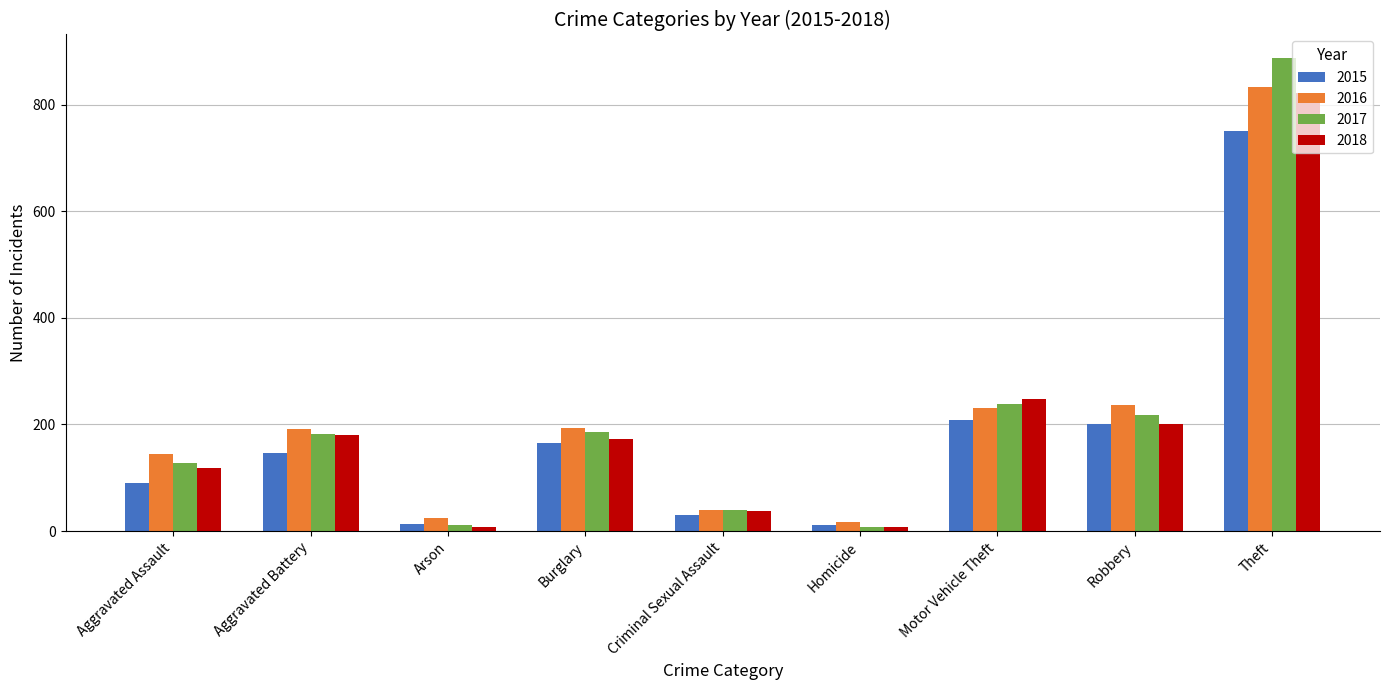

The value of 2015 at Motor Vehicle Theft is 209. True or false?

True